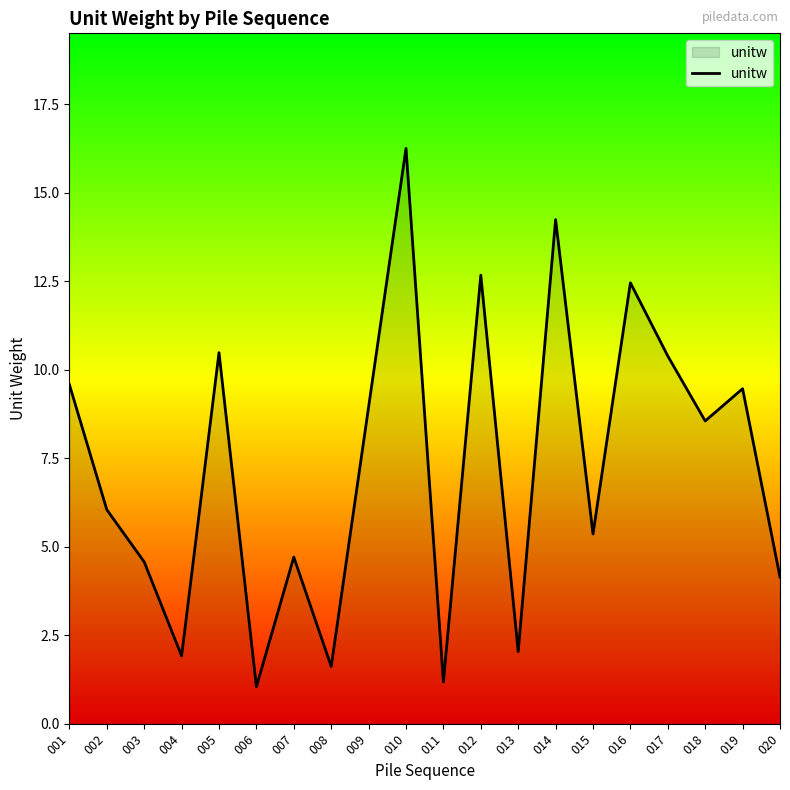

What is the maximum value shown in the chart?

16.3